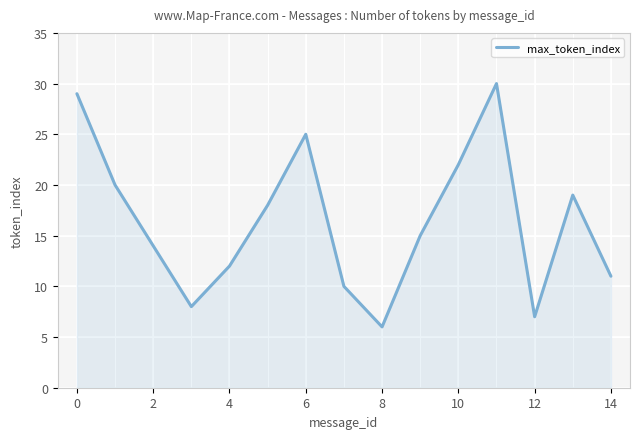

What is the maximum value shown in the chart?

30